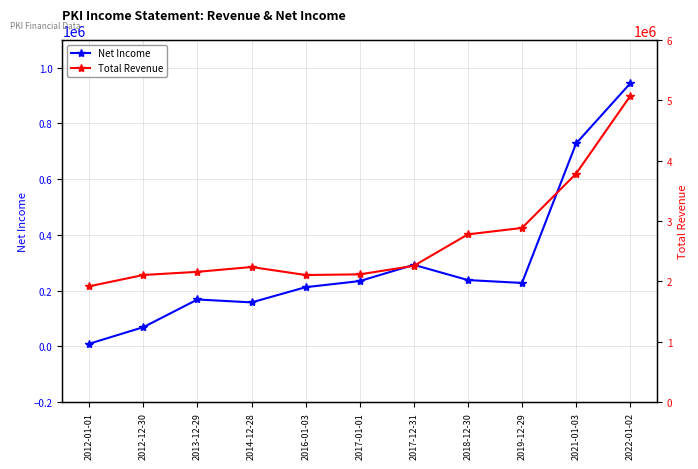

What are all the series names shown in the legend?

Net Income, Total Revenue